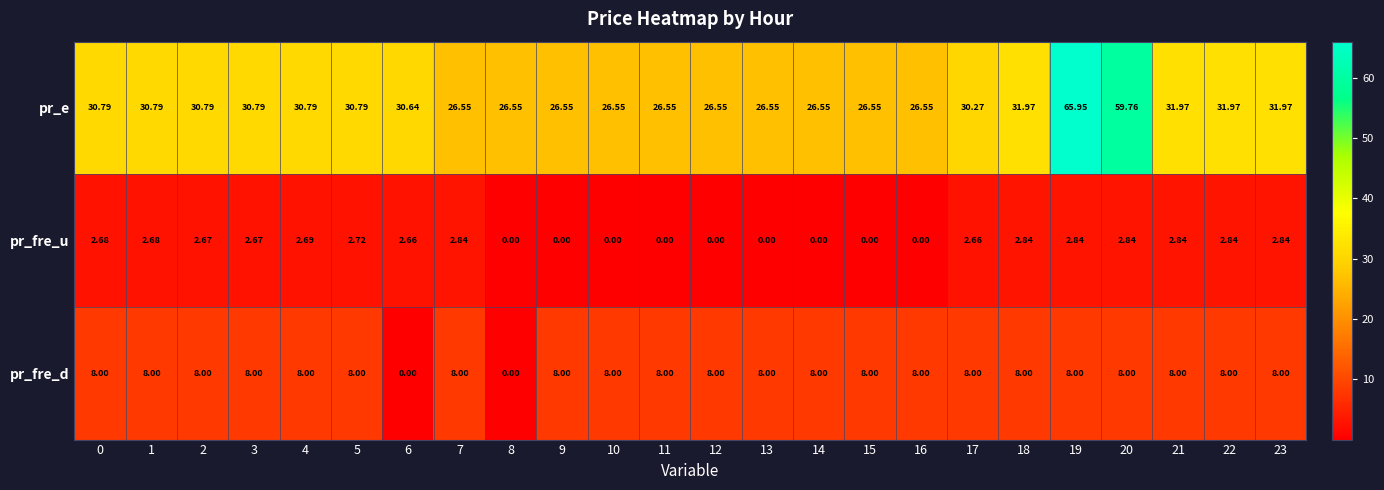

At 14, list the series in order from smallest to largest.

pr_fre_u, pr_fre_d, pr_e